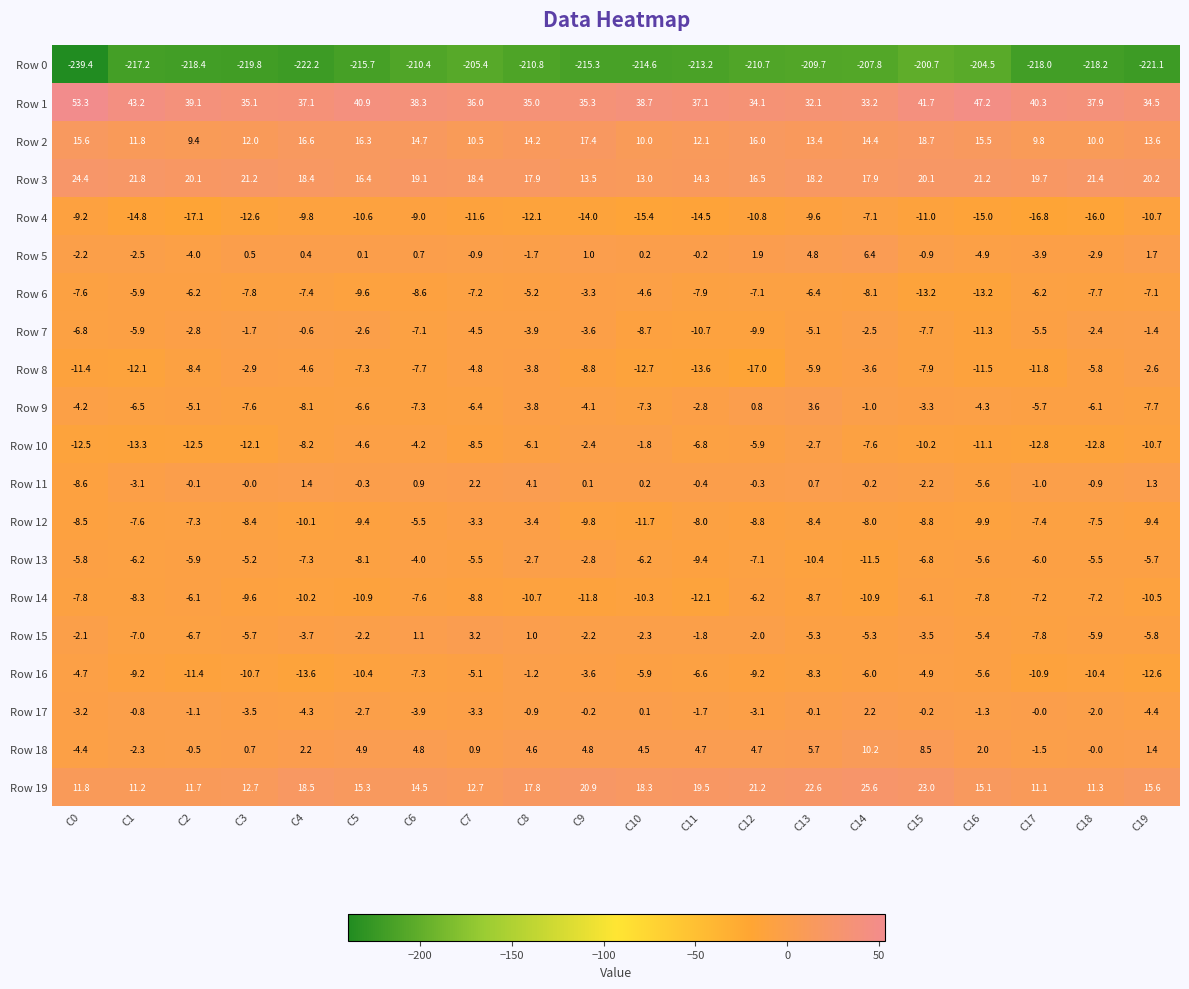

Count the number of data series in this chart.

20